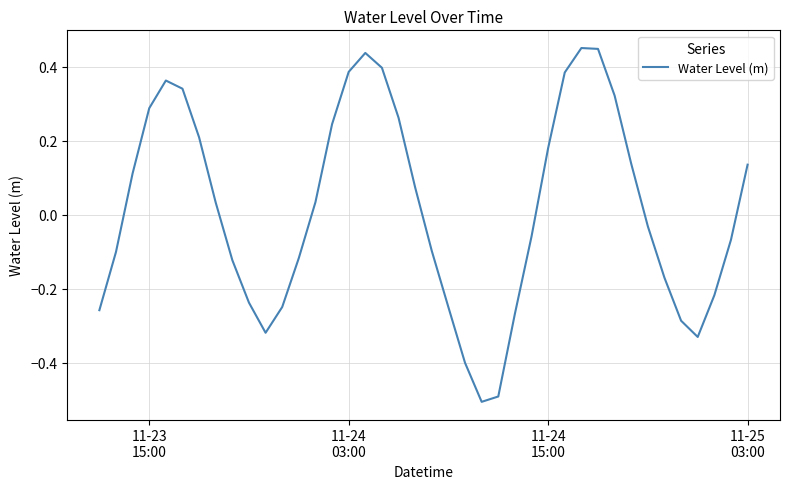

How many lines are shown in the chart?

1